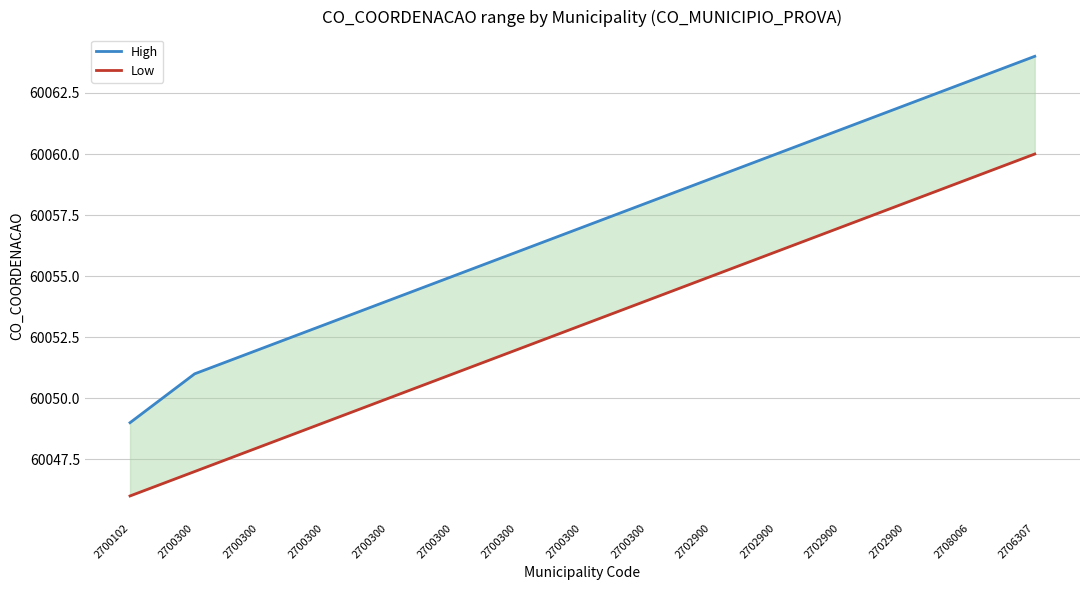

What is the total value across all series at 2702900?

120114